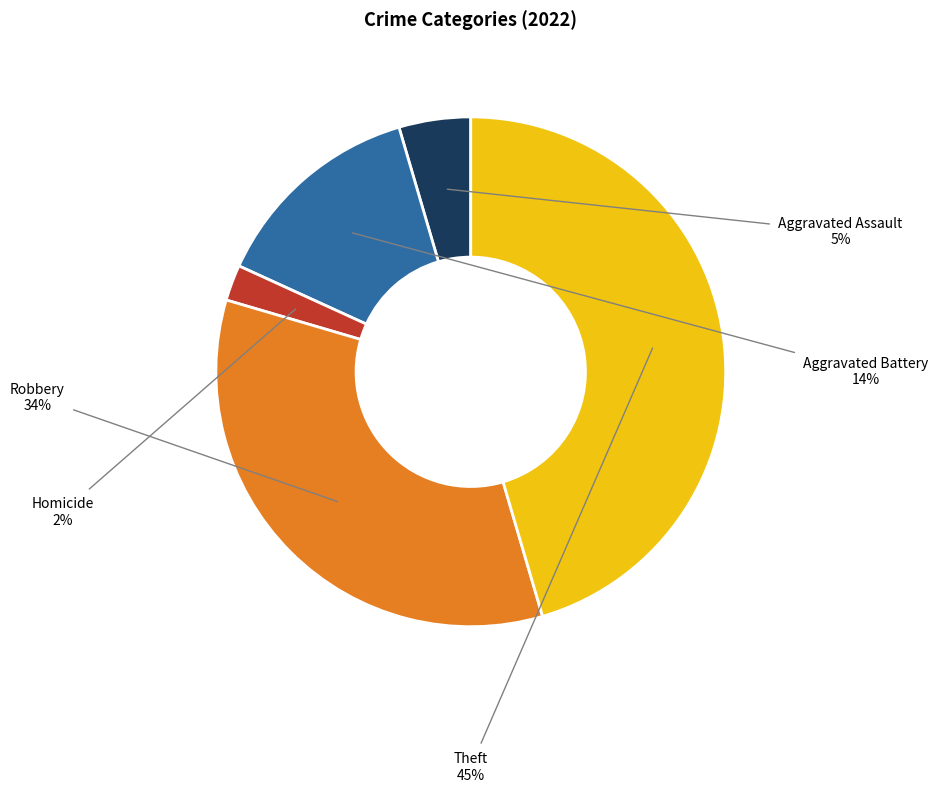

Is the sum of Homicide and Robbery greater than half?

No